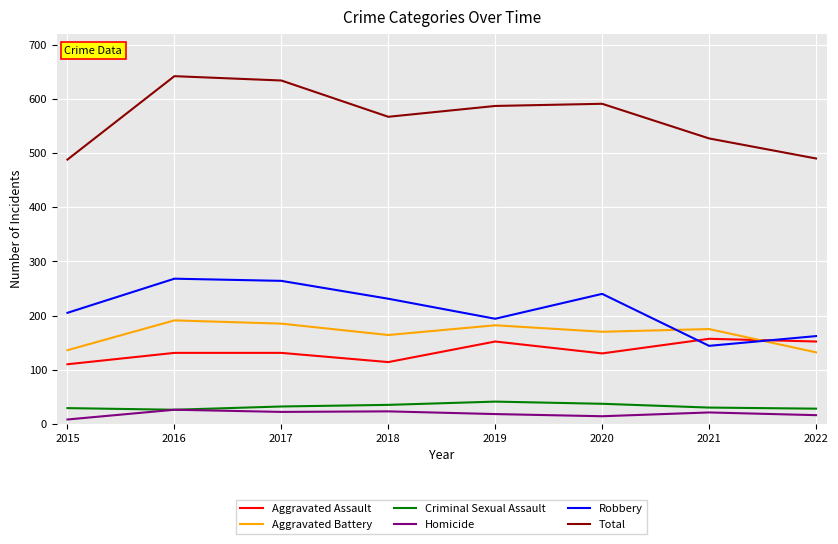

What is the average value of the Aggravated Battery series?

167